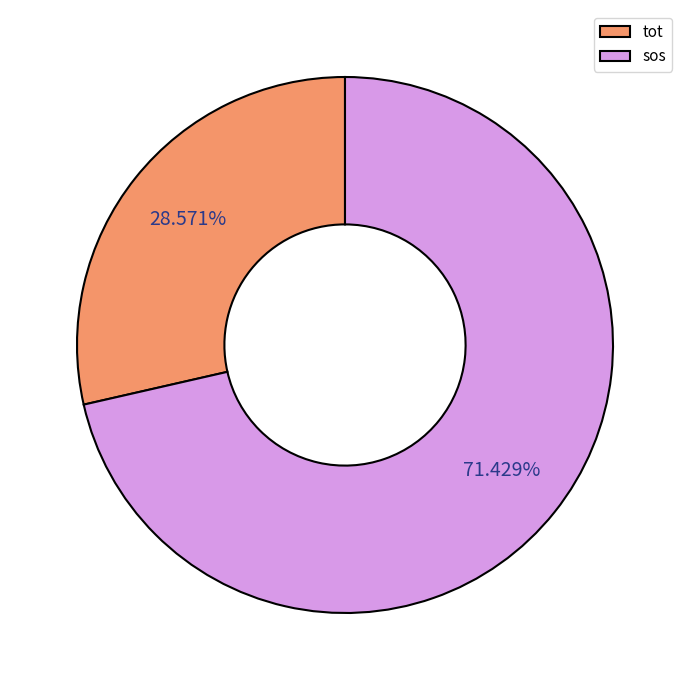

Which category has the smallest portion of the pie?

tot